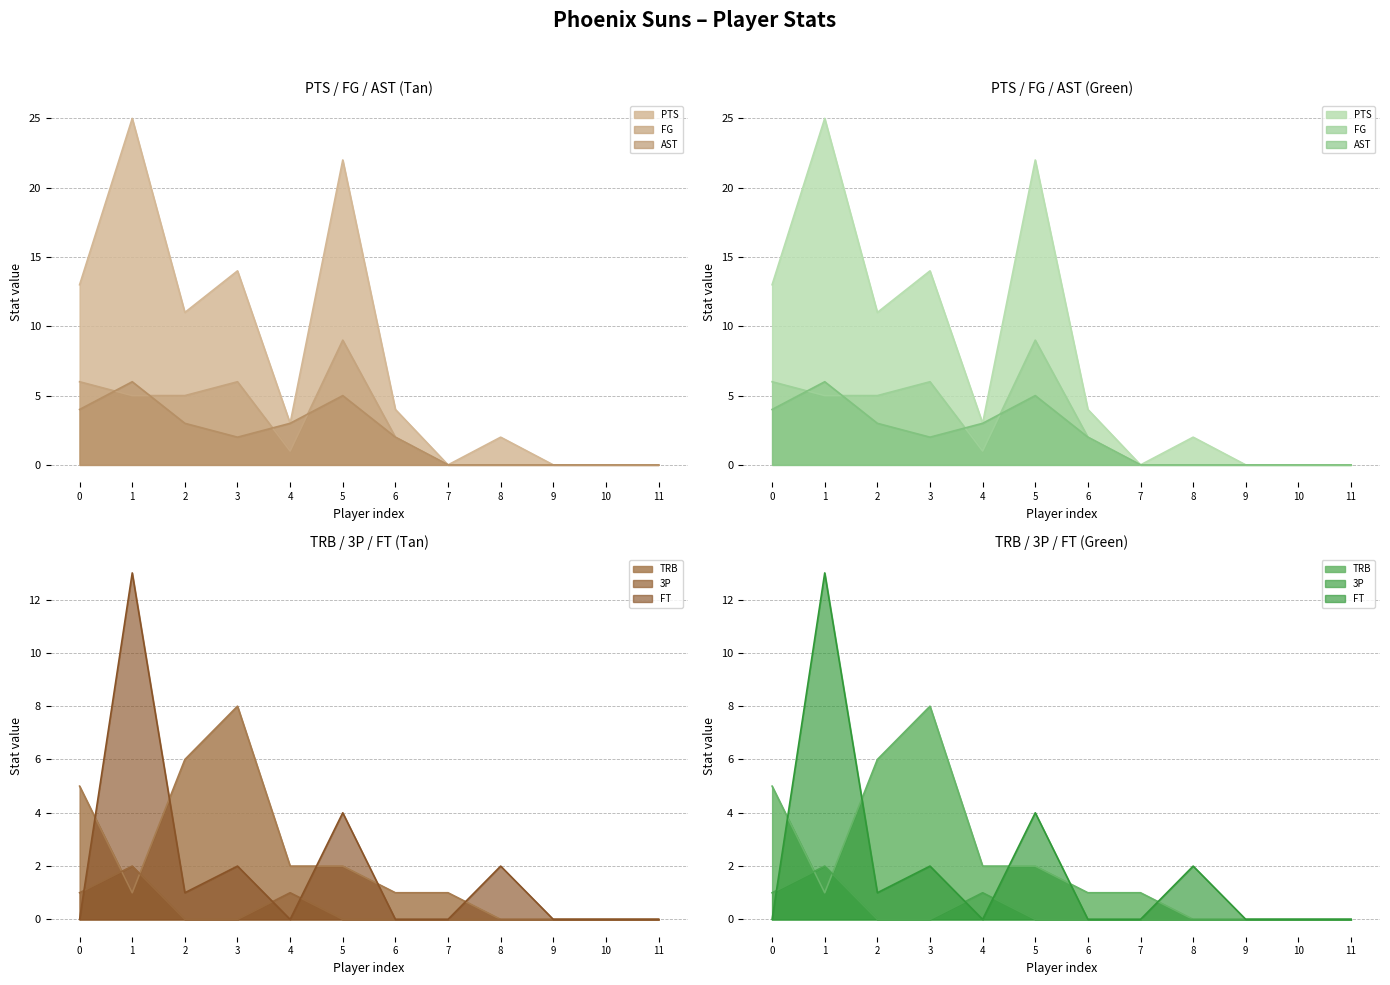

Reading left to right, transcribe all the data shown in this chart.

PTS: 13	25	11	14	3	22	4	0	2	0	0	0
FG: 6	5	5	6	1	9	2	0	0	0	0	0
AST: 4	6	3	2	3	5	2	0	0	0	0	0
TRB: 5	1	6	8	2	2	1	1	0	0	0	0
3P: 1	2	0	0	1	0	0	0	0	0	0	0
FT: 0	13	1	2	0	4	0	0	2	0	0	0